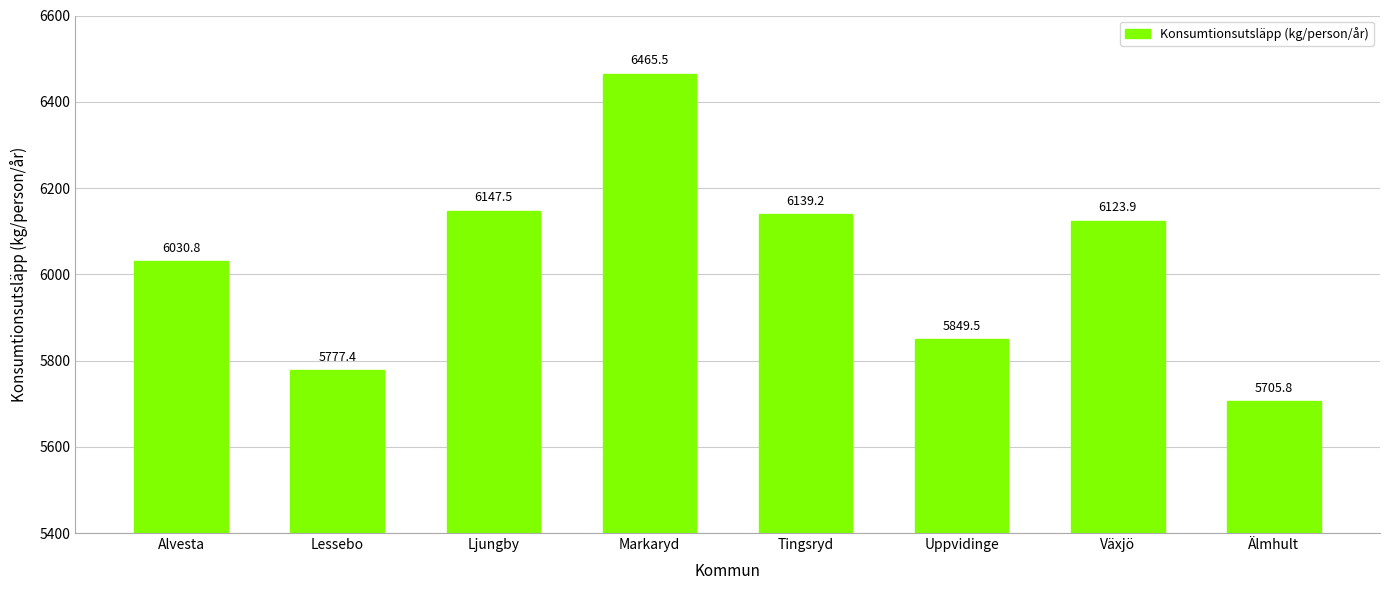

At which category does the chart reach its minimum across all series?

Älmhult